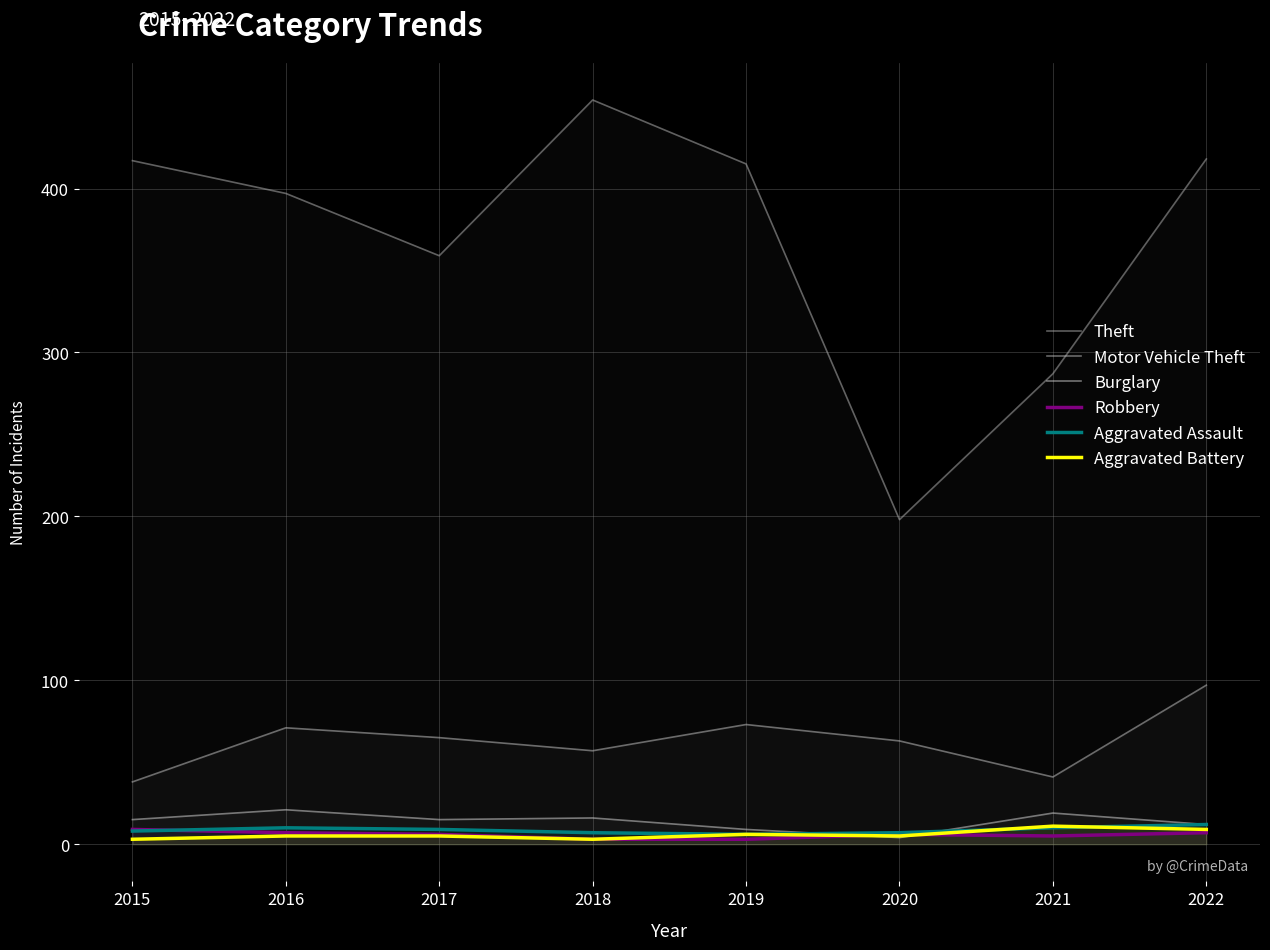

What is the average value of the Theft series?

368